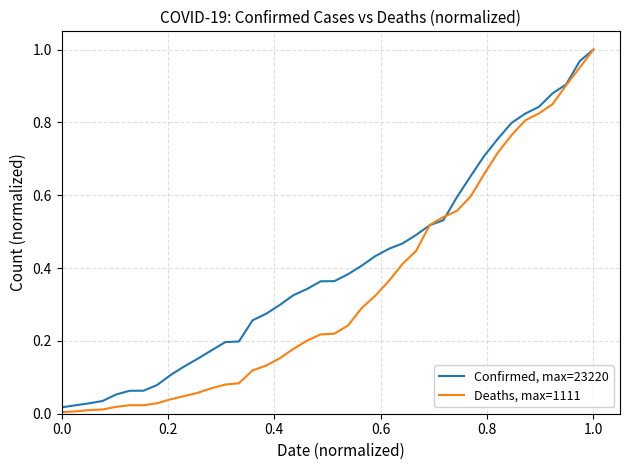

Which series has the widest spread of values?

Deaths, max=1111